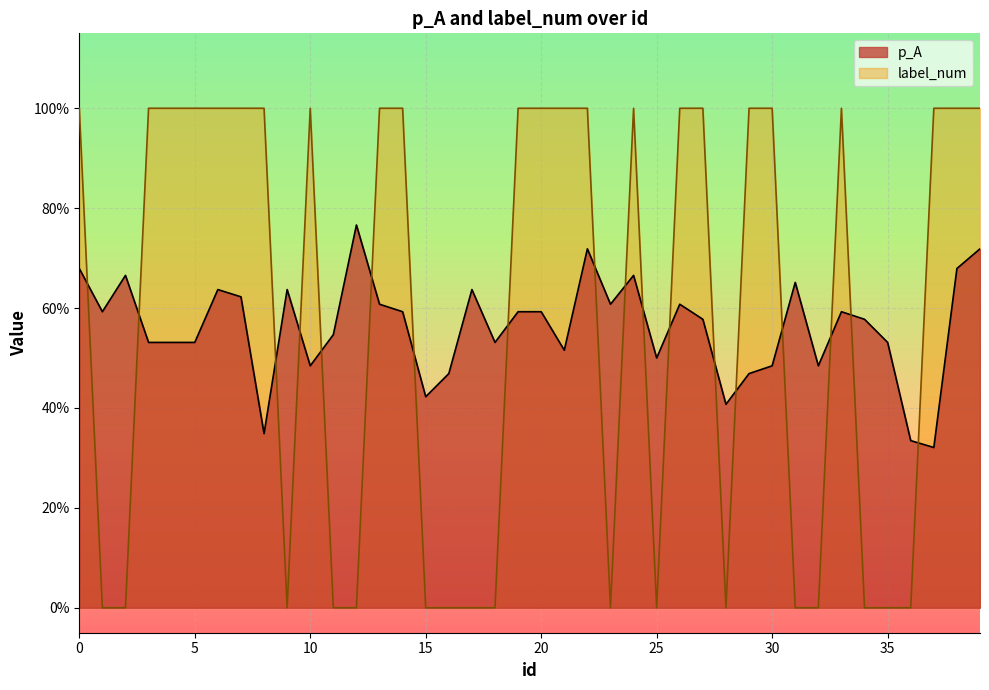

Between 20 and 31, which series saw the biggest shift?

label_num